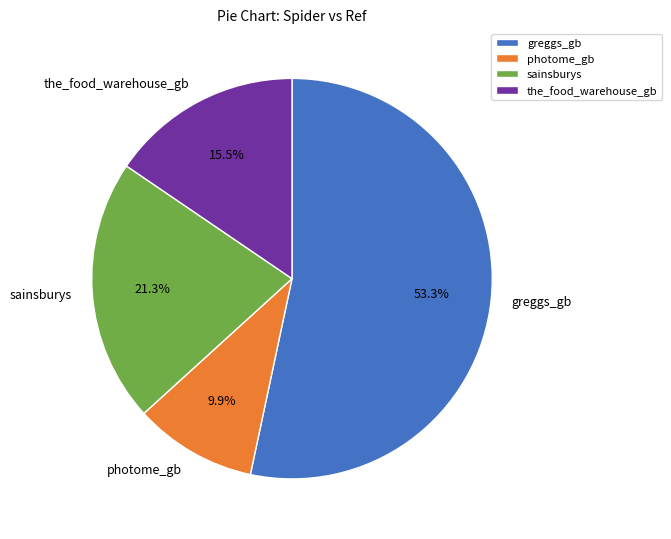

To the nearest percent, what is the combined percentage of greggs_gb and the_food_warehouse_gb?

69%